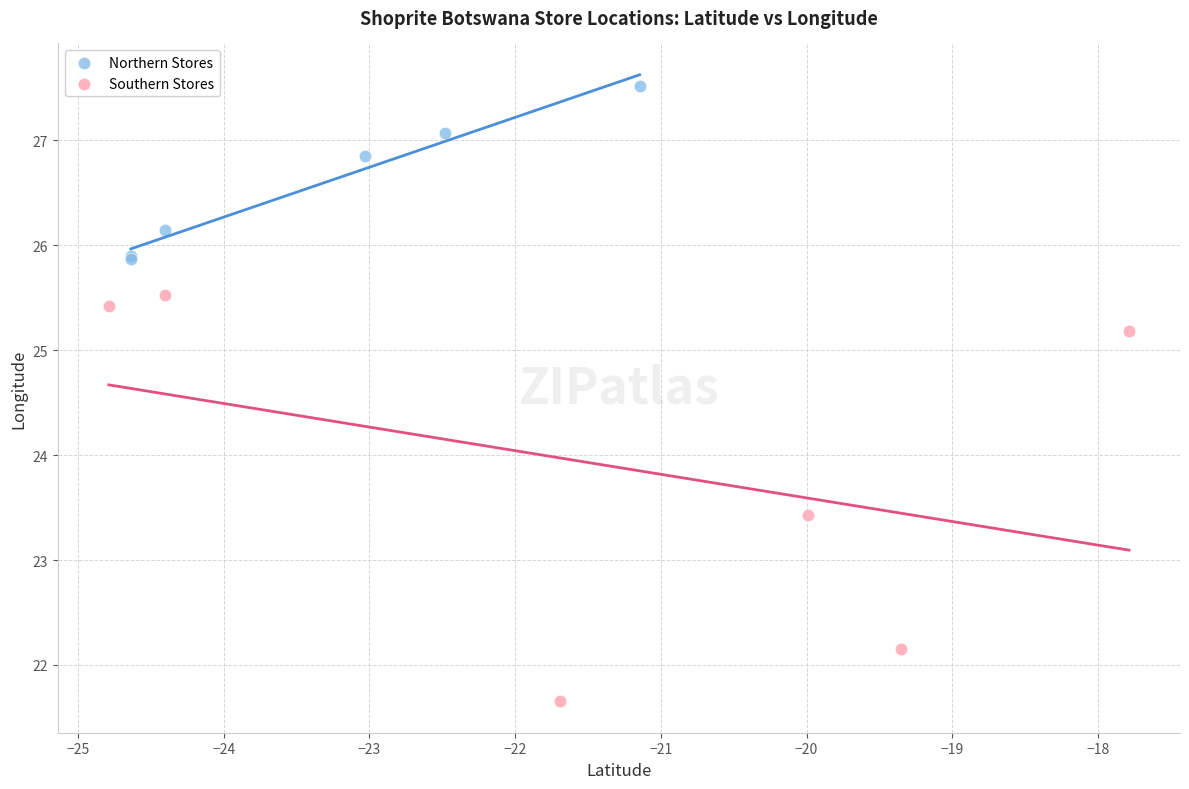

Which series contains the highest Y value?

Northern Stores